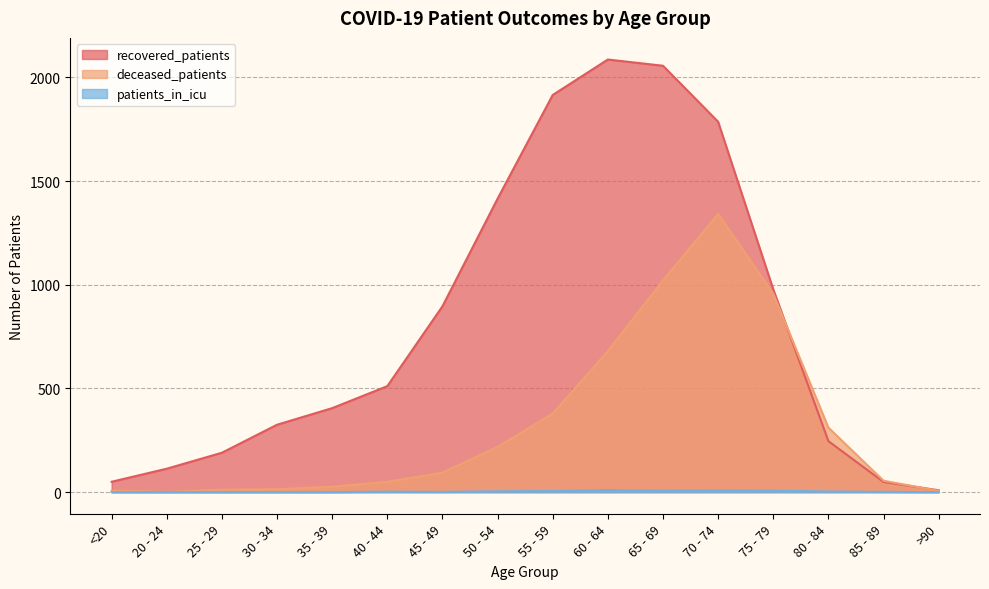

What is the maximum value shown in the chart?

2086